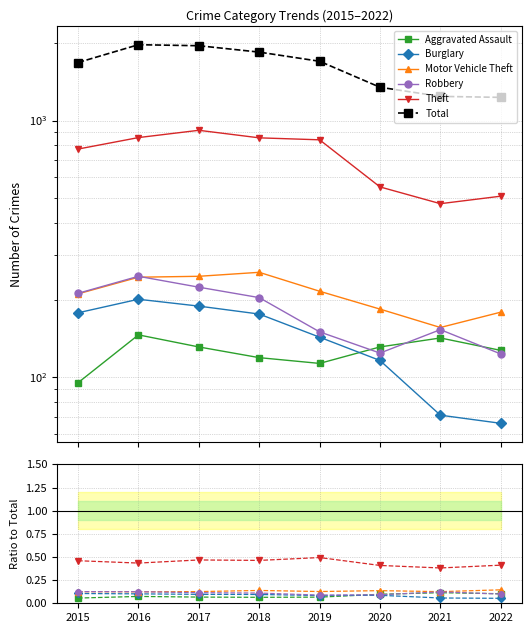

Reading right to left, extract all data points from this chart.

Aggravated Assault: 0.1	0.1	0.1	0.1	0.1	0.1	0.1	0.1
Burglary: 0.1	0.1	0.1	0.1	0.1	0.1	0.1	0.1
Motor Vehicle Theft: 0.1	0.1	0.1	0.1	0.1	0.1	0.1	0.1
Robbery: 0.1	0.1	0.1	0.1	0.1	0.1	0.1	0.1
Theft: 0.4	0.4	0.4	0.5	0.5	0.5	0.4	0.5
Total: 1231.0	1242.0	1348.0	1702.0	1848.0	1957.0	1975.0	1683.0